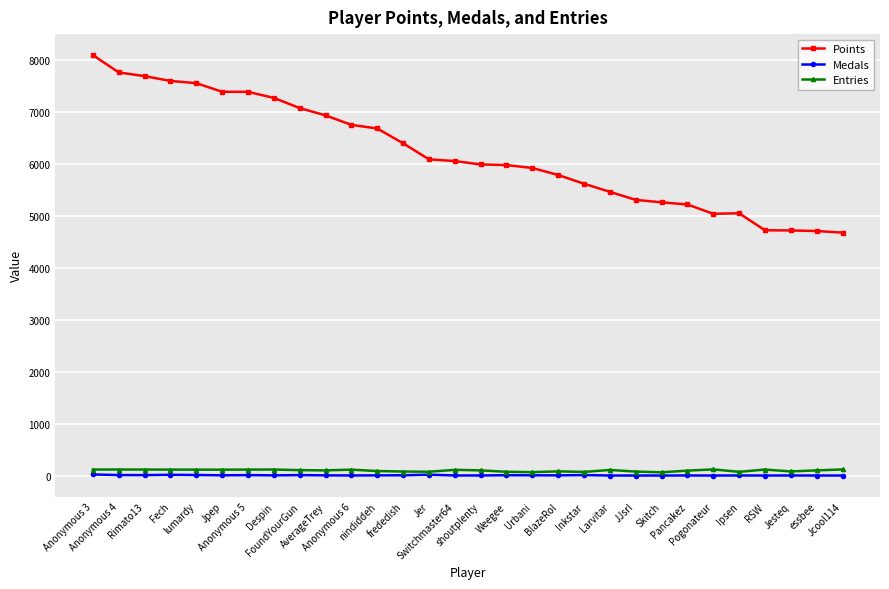

What is the greatest value displayed?

8100